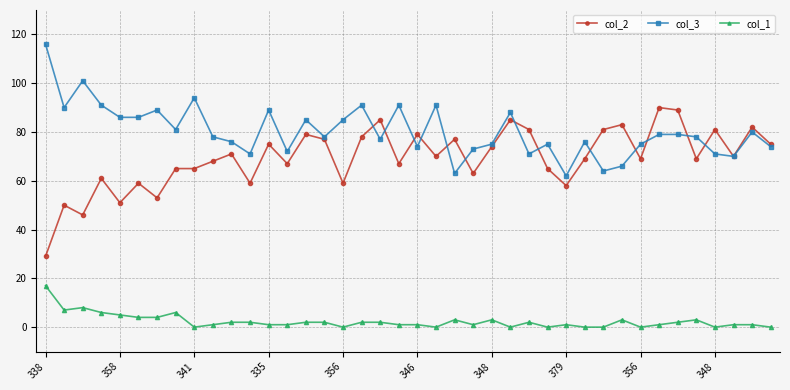

True or false: col_3 and col_1 cross at least once.

False